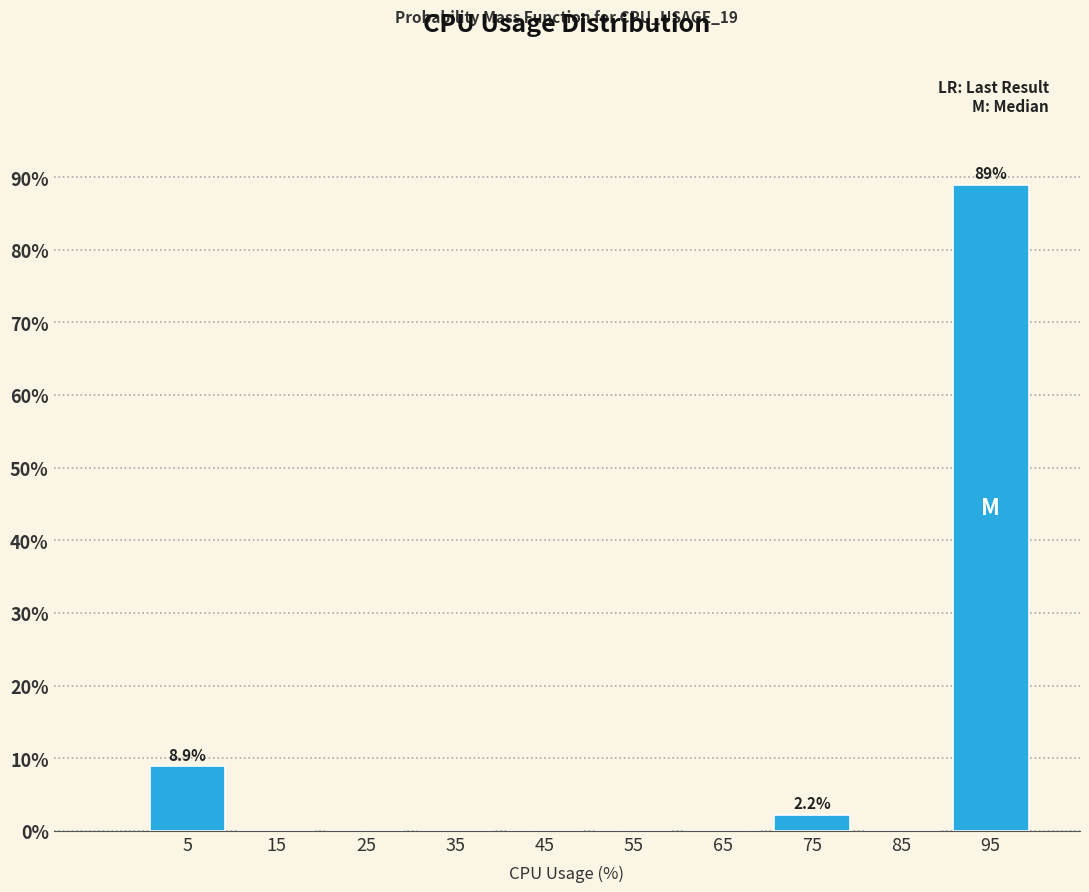

Reading left to right, transcribe all the data shown in this chart.

5=8.9	15=0.0	25=0.0	35=0.0	45=0.0	55=0.0	65=0.0	75=2.2	85=0.0	95=88.9